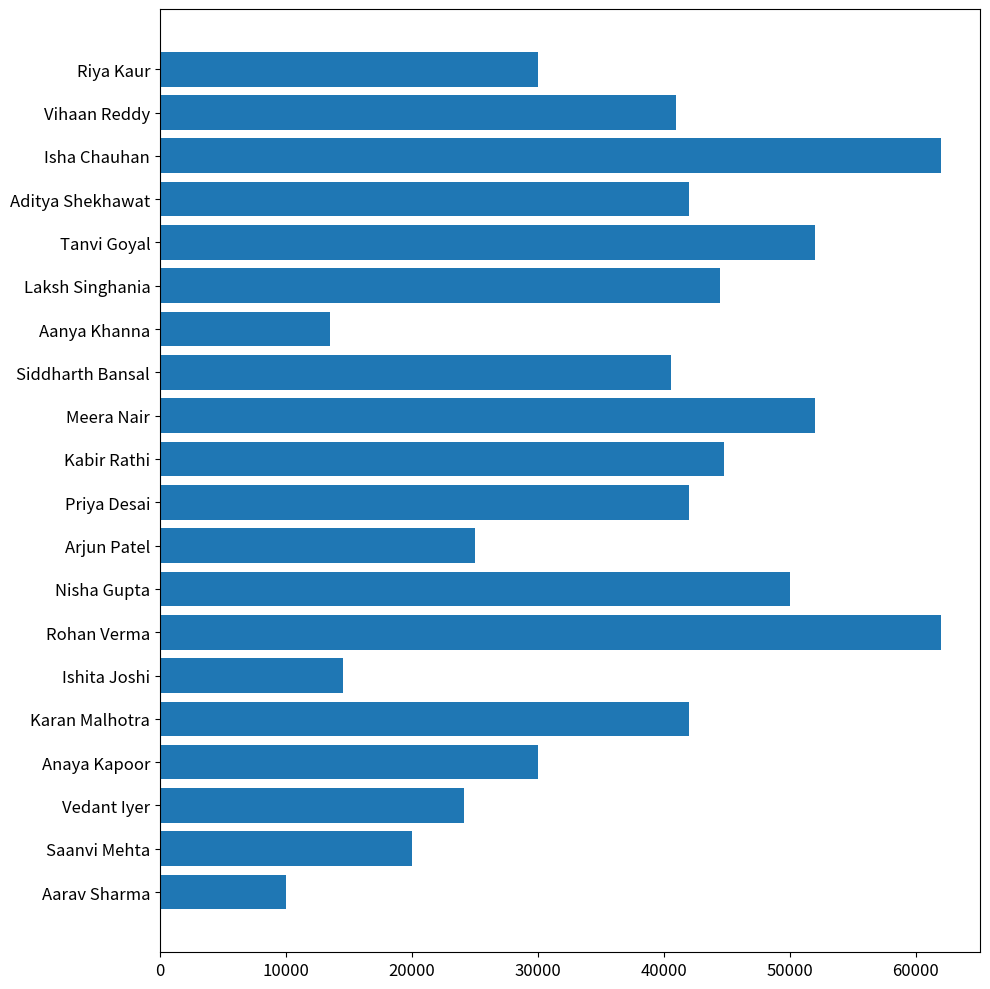

What is the sum of the values at Rohan Verma and Laksh Singhania?

106466.7